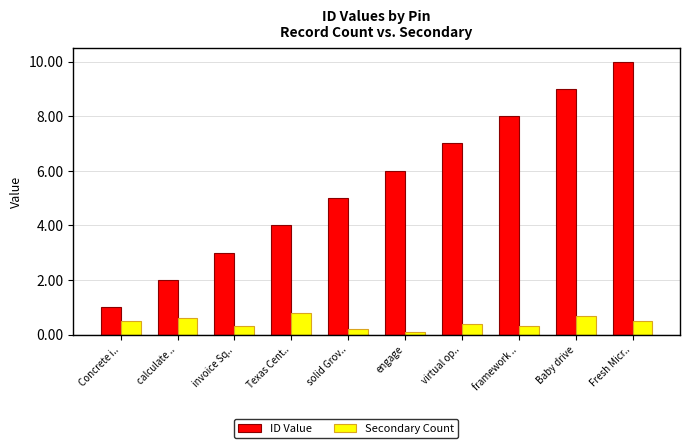

How many data points does each series have?

10